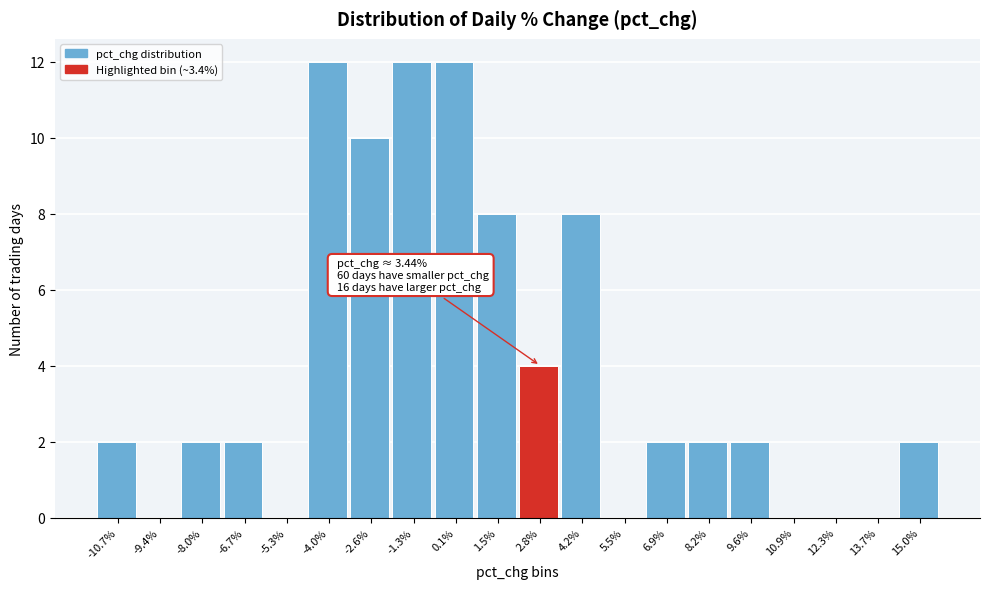

Reading left to right, what are all the values shown in this chart?

-10.7%=2	-9.4%=0	-8.0%=2	-6.7%=2	-5.3%=0	-4.0%=12	-2.6%=10	-1.3%=12	0.1%=12	1.5%=8	2.8%=4	4.2%=8	5.5%=0	6.9%=2	8.2%=2	9.6%=2	10.9%=0	12.3%=0	13.7%=0	15.0%=2